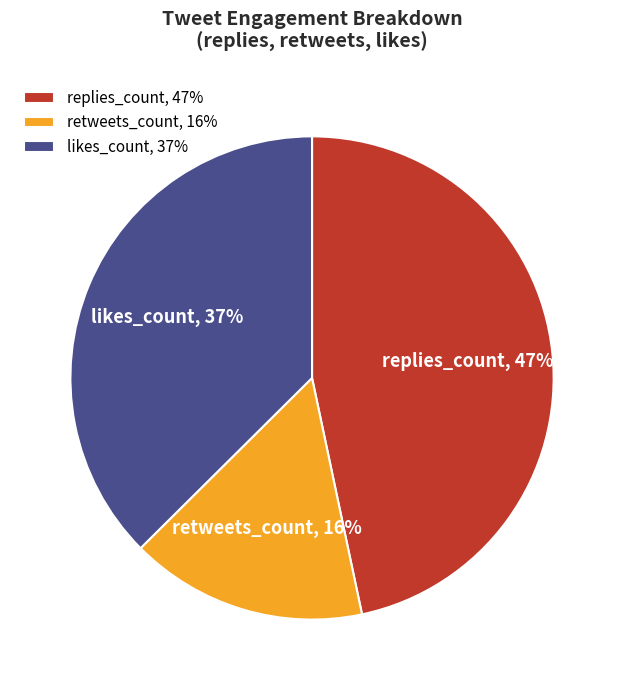

Is there a majority slice in this chart?

No